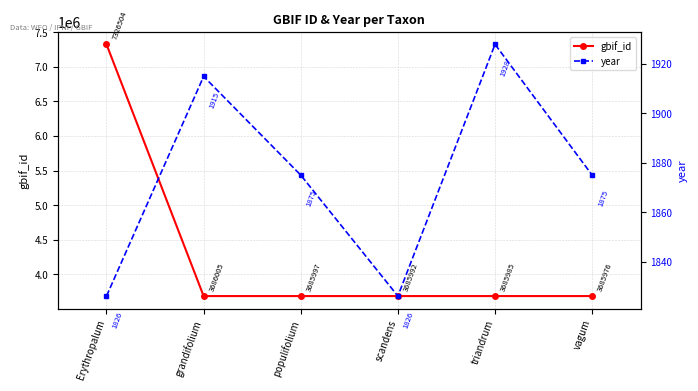

Which category has the highest value across all series?

Erythropalum